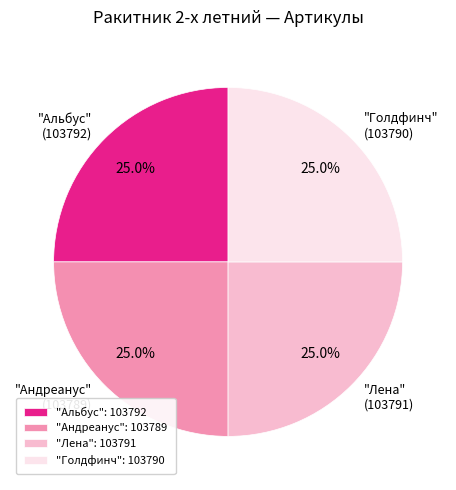

The "Лена" slice represents 25% of the pie. True or false?

True